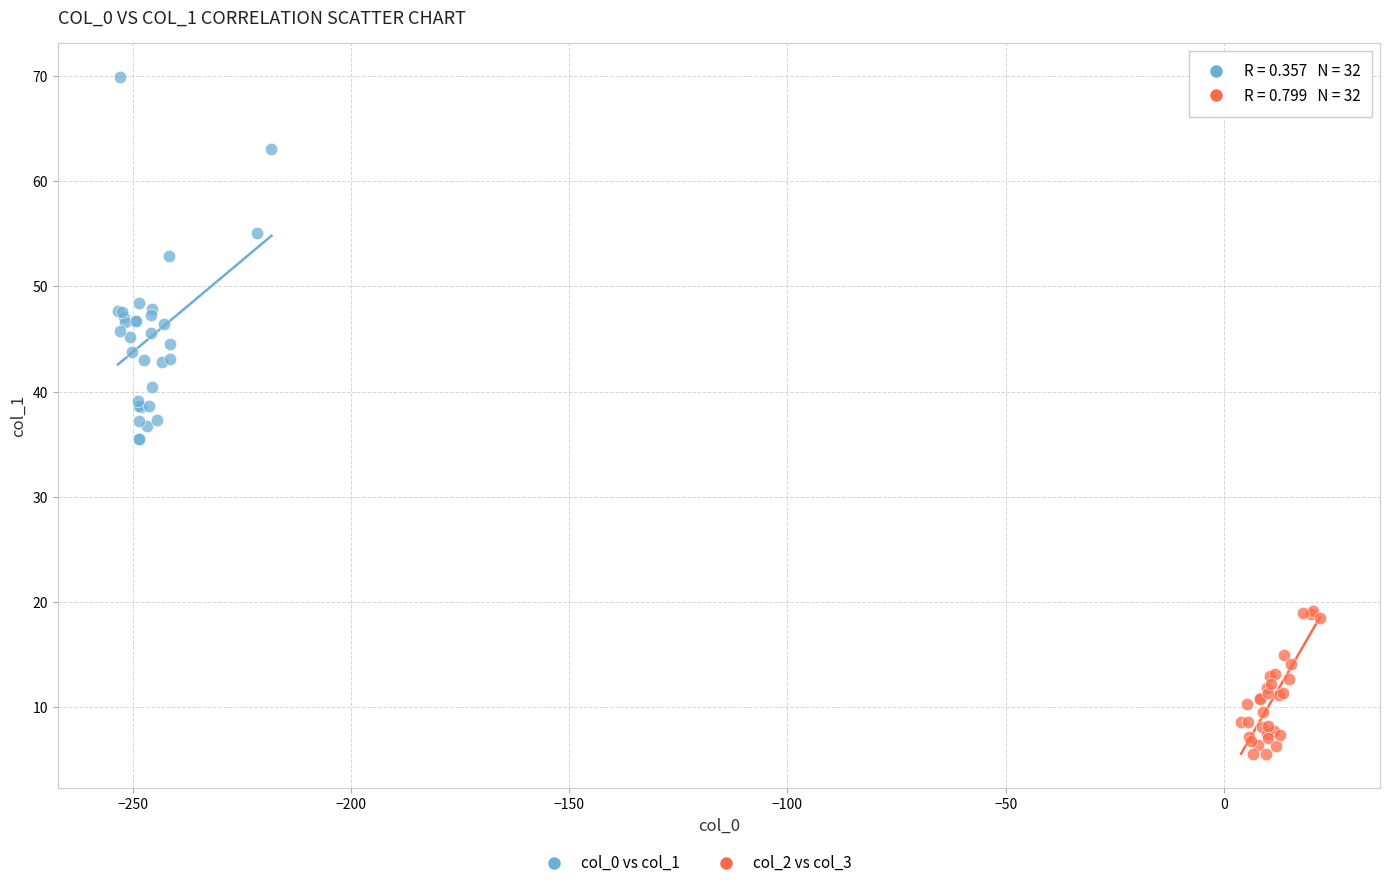

Which series reaches the maximum Y coordinate?

col_0 vs col_1